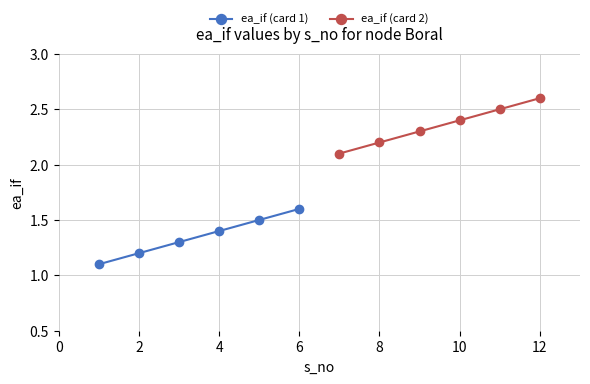

What is the average value of the ea_if (card 2) series?

2.4